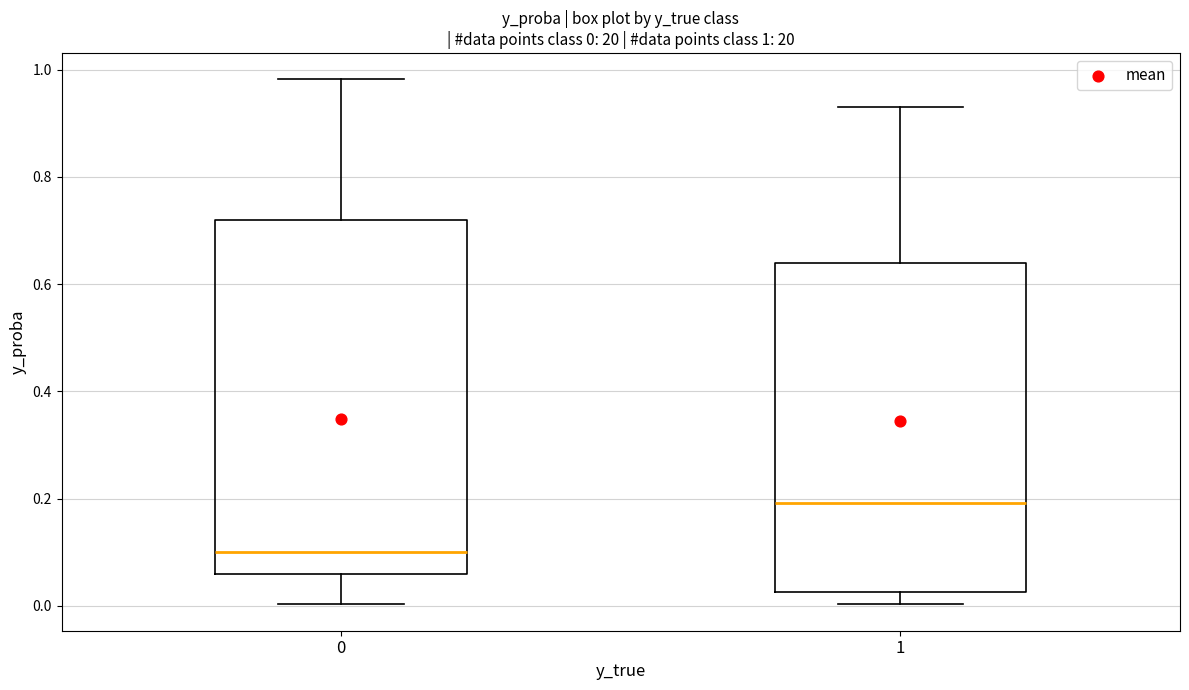

Which box has the highest median line?

1